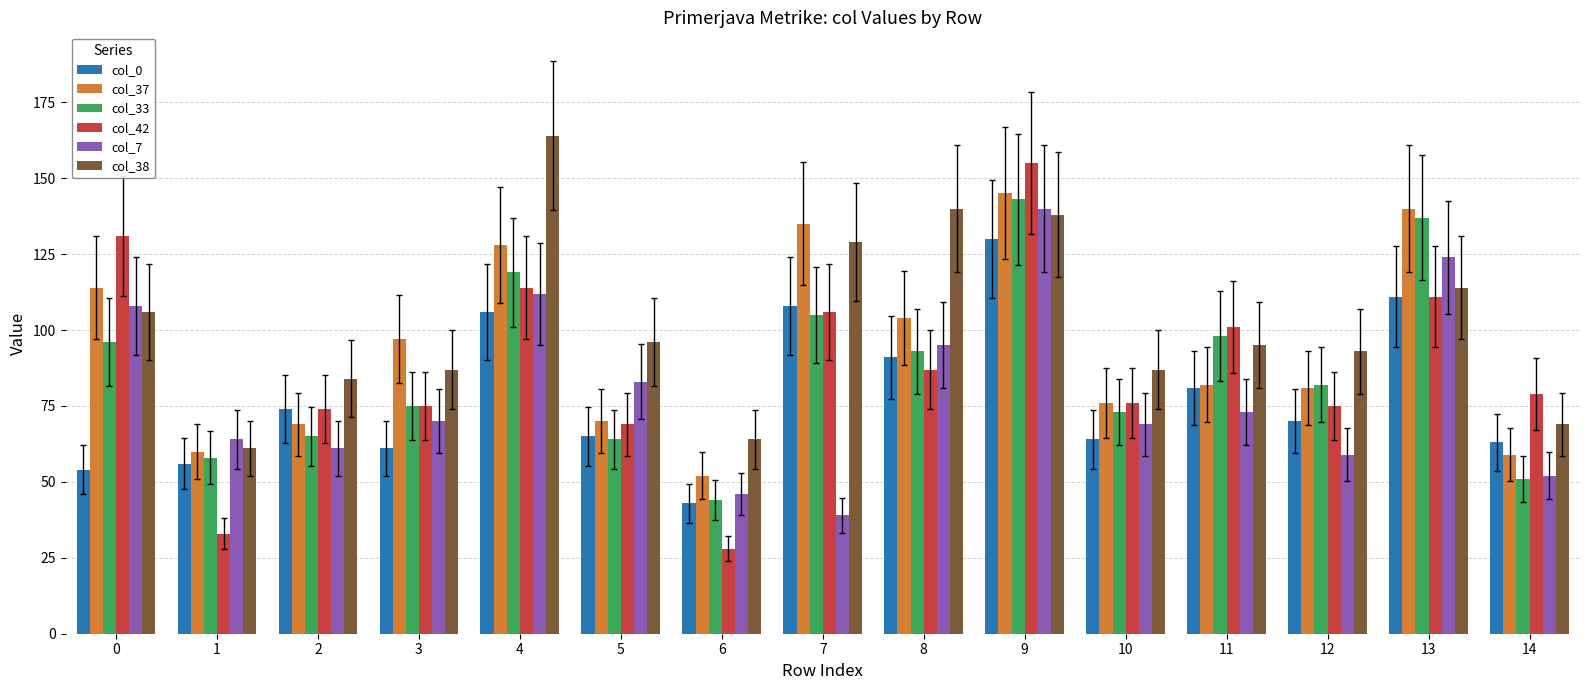

True or false: col_38 has a value of 96 at 5.

True